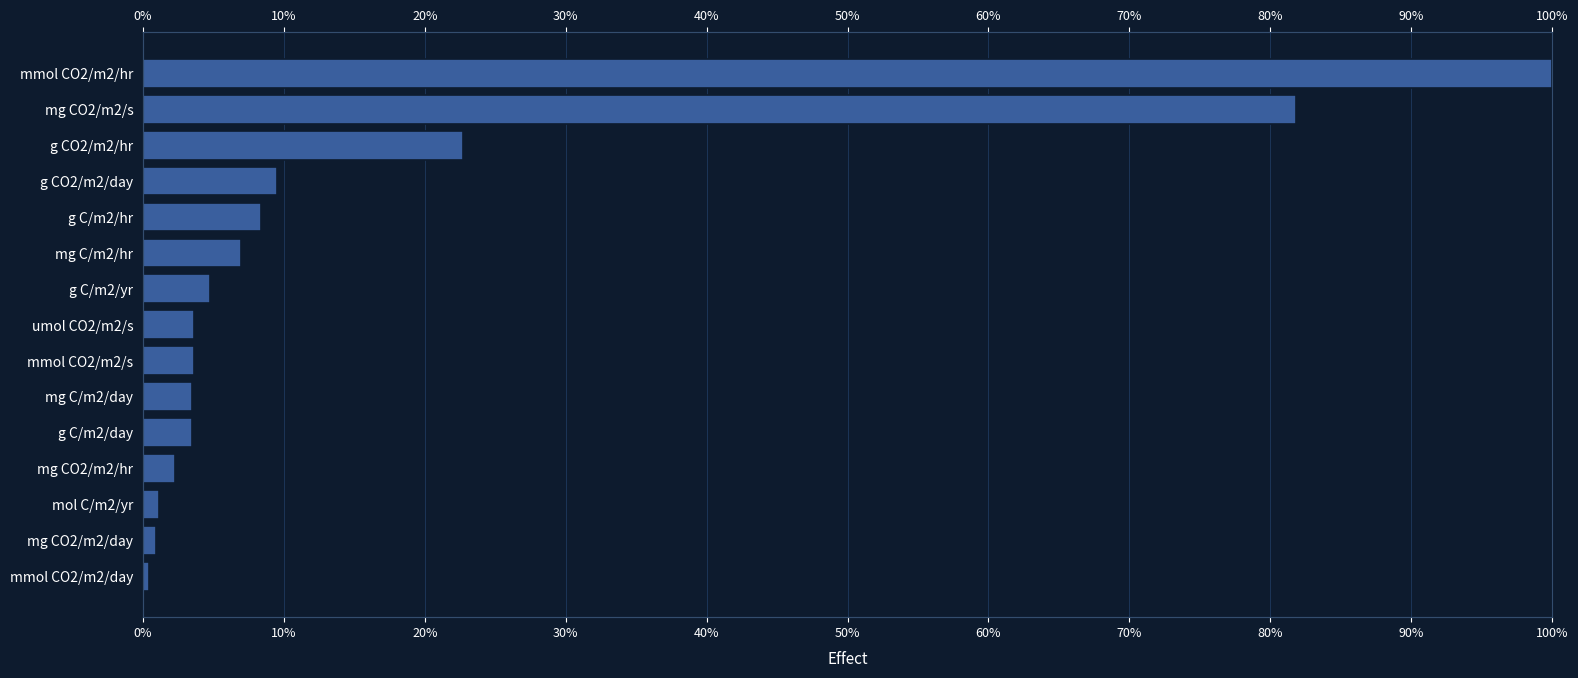

How many bars are there in total?

15